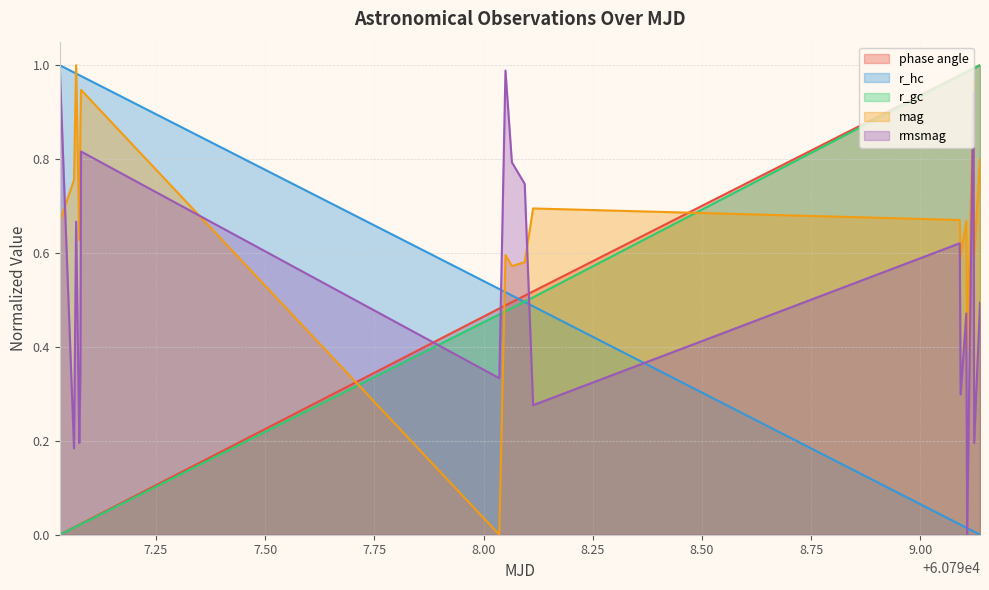

Is it true that phase angle equals 0.5 at 60798.05003346065?

True